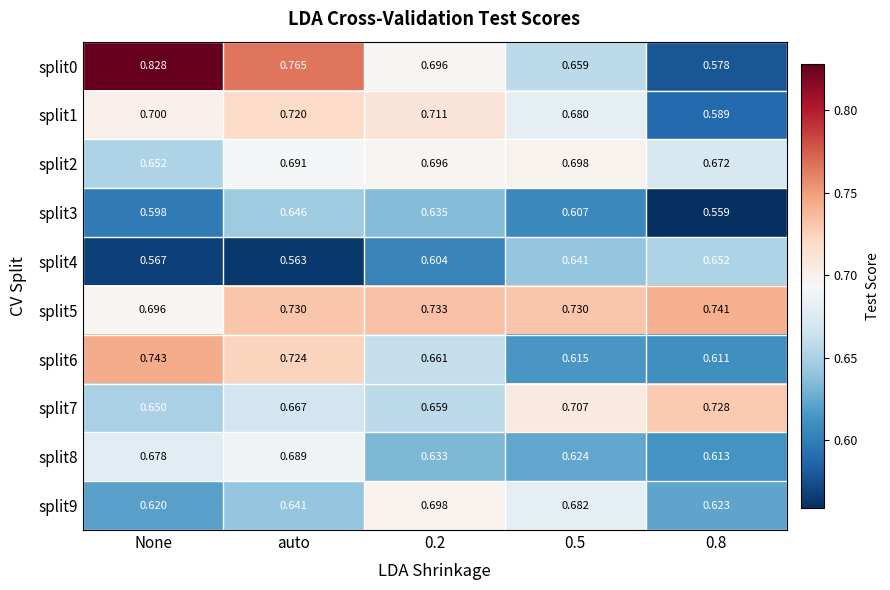

Which category has the highest value in the split1 series?

auto